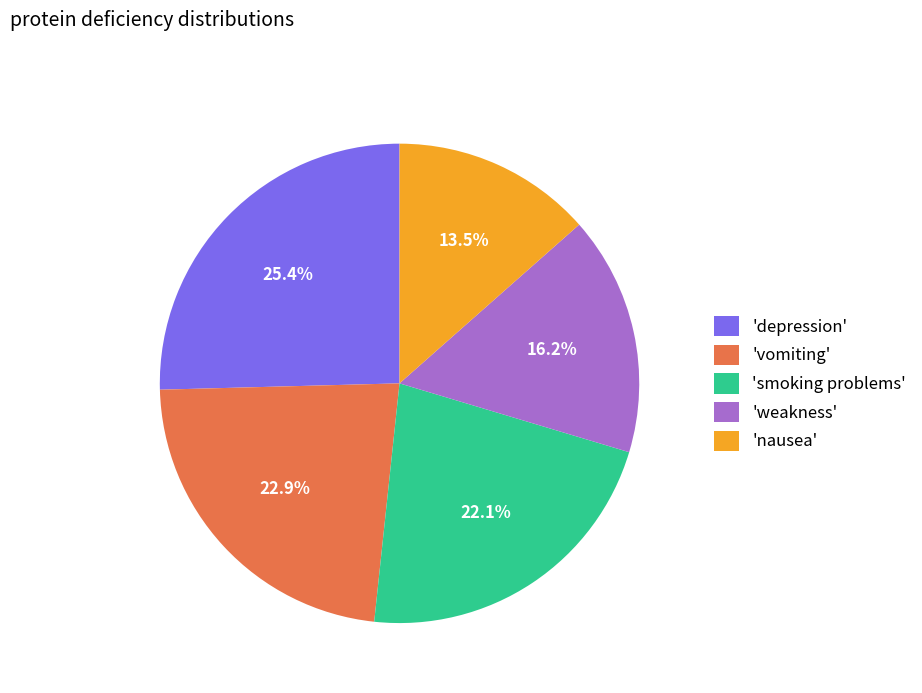

Rank the categories by value from lowest to highest.

'nausea', 'weakness', 'smoking problems', 'vomiting', 'depression'